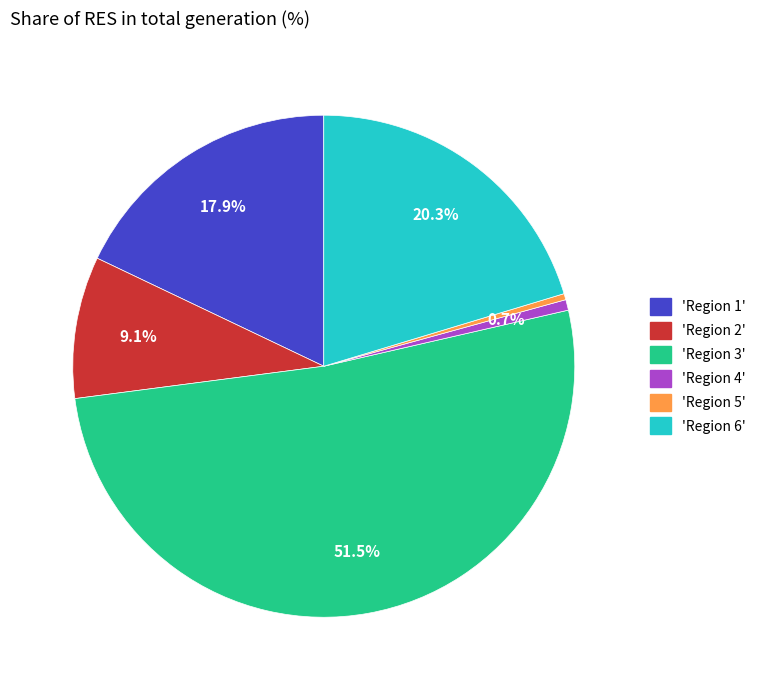

Is there any slice that represents more than half of the pie?

Yes